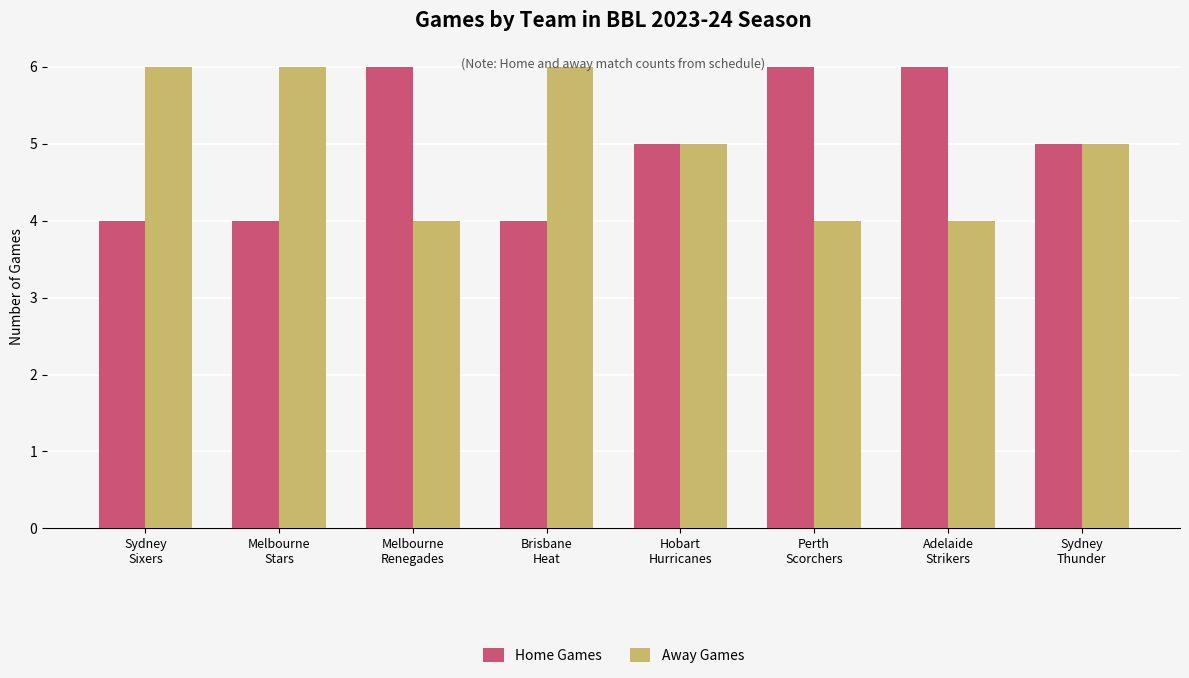

What is the average value of the Home Games series?

5